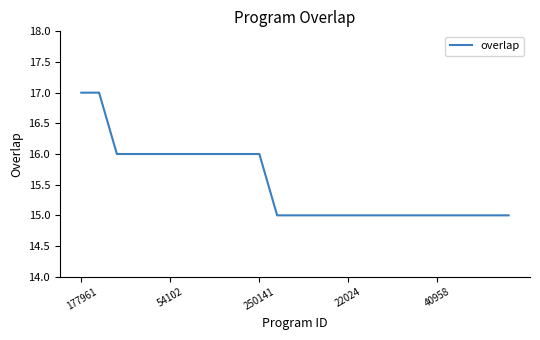

Is this an area chart (filled region under the line)?

No